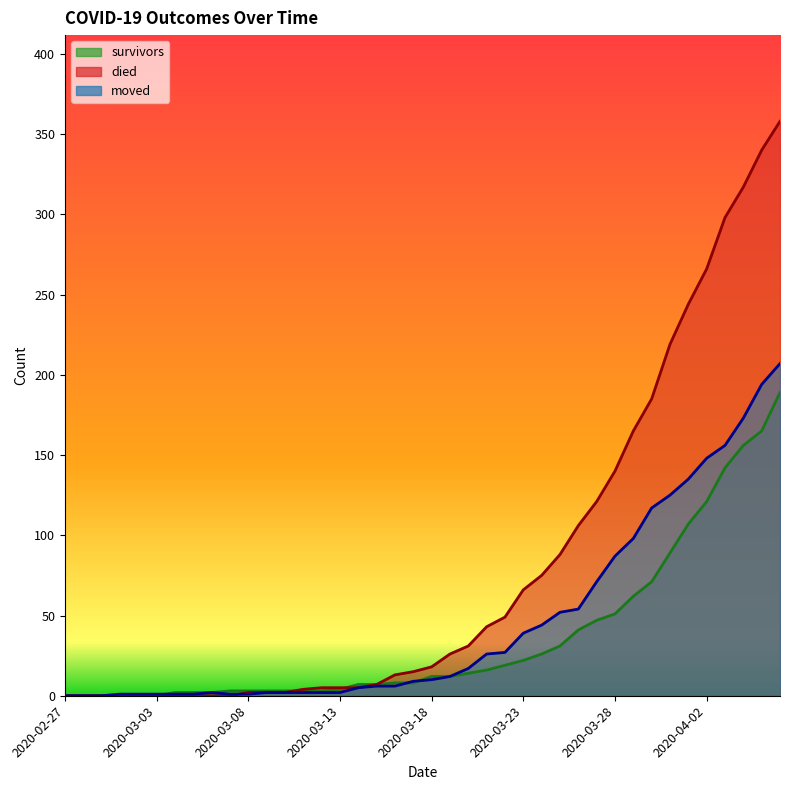

How many data points in moved are above 10?

19